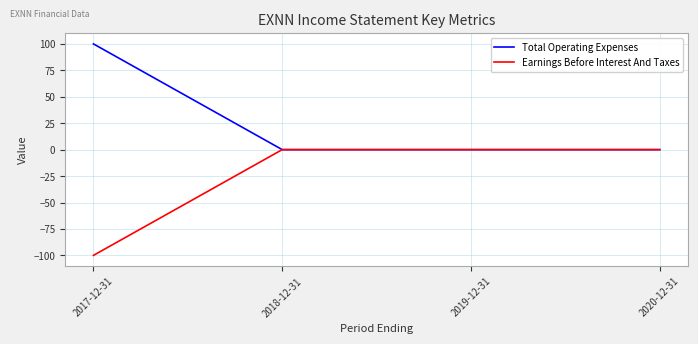

Rank the series by their maximum value, from highest to lowest.

Total Operating Expenses, Earnings Before Interest And Taxes